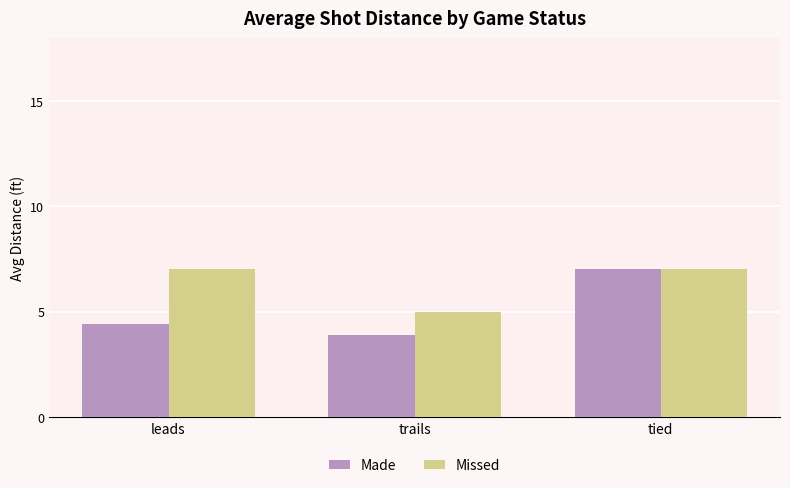

Which category has the lowest value across all series?

trails